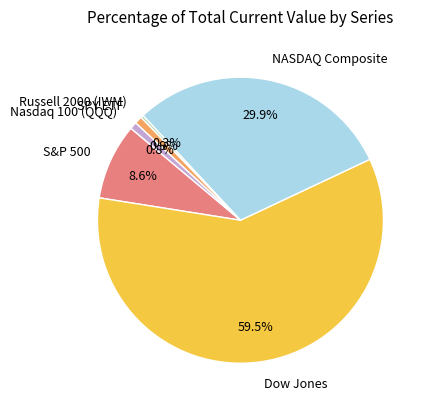

What percentage do S&P 500 and SPY ETF together represent?

9.5%